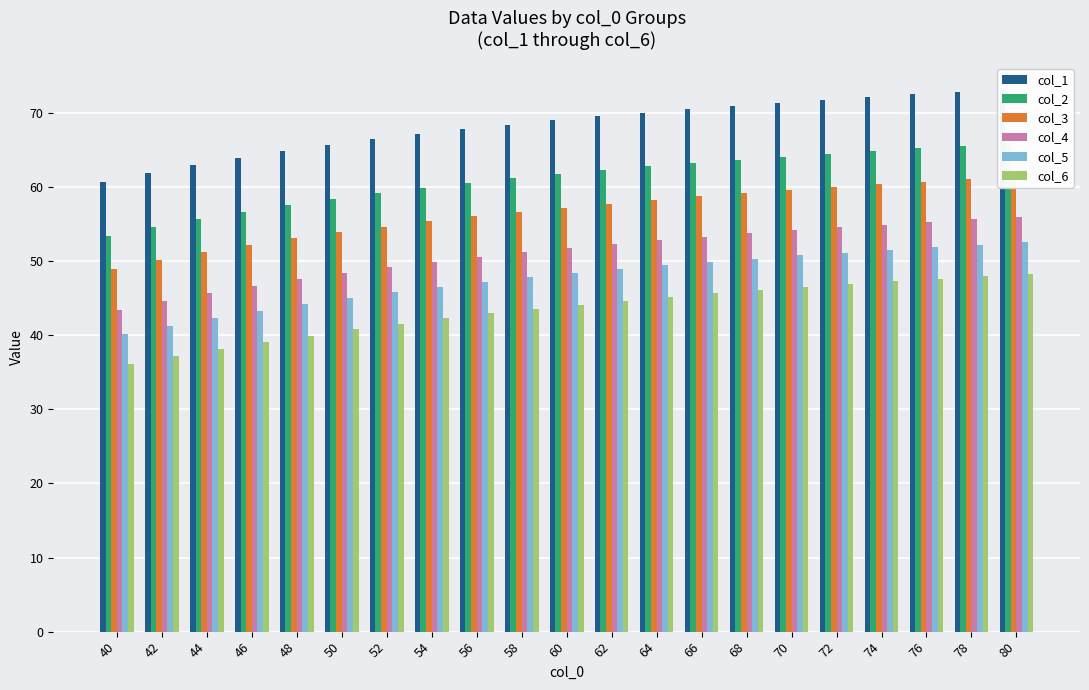

What is the difference between the highest and lowest values at 50?

24.9